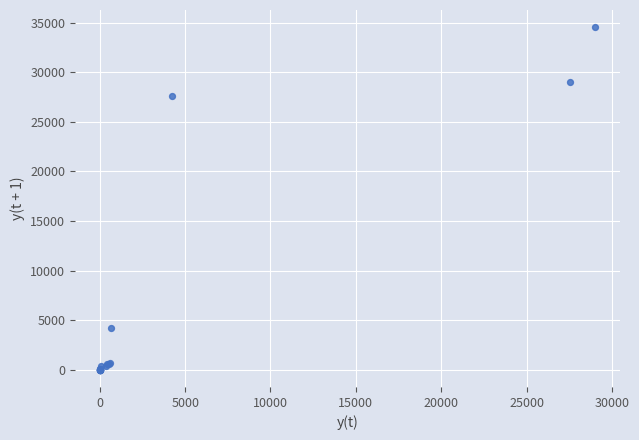

What Y value in the scatter plot is closest to 17268?

27553.2